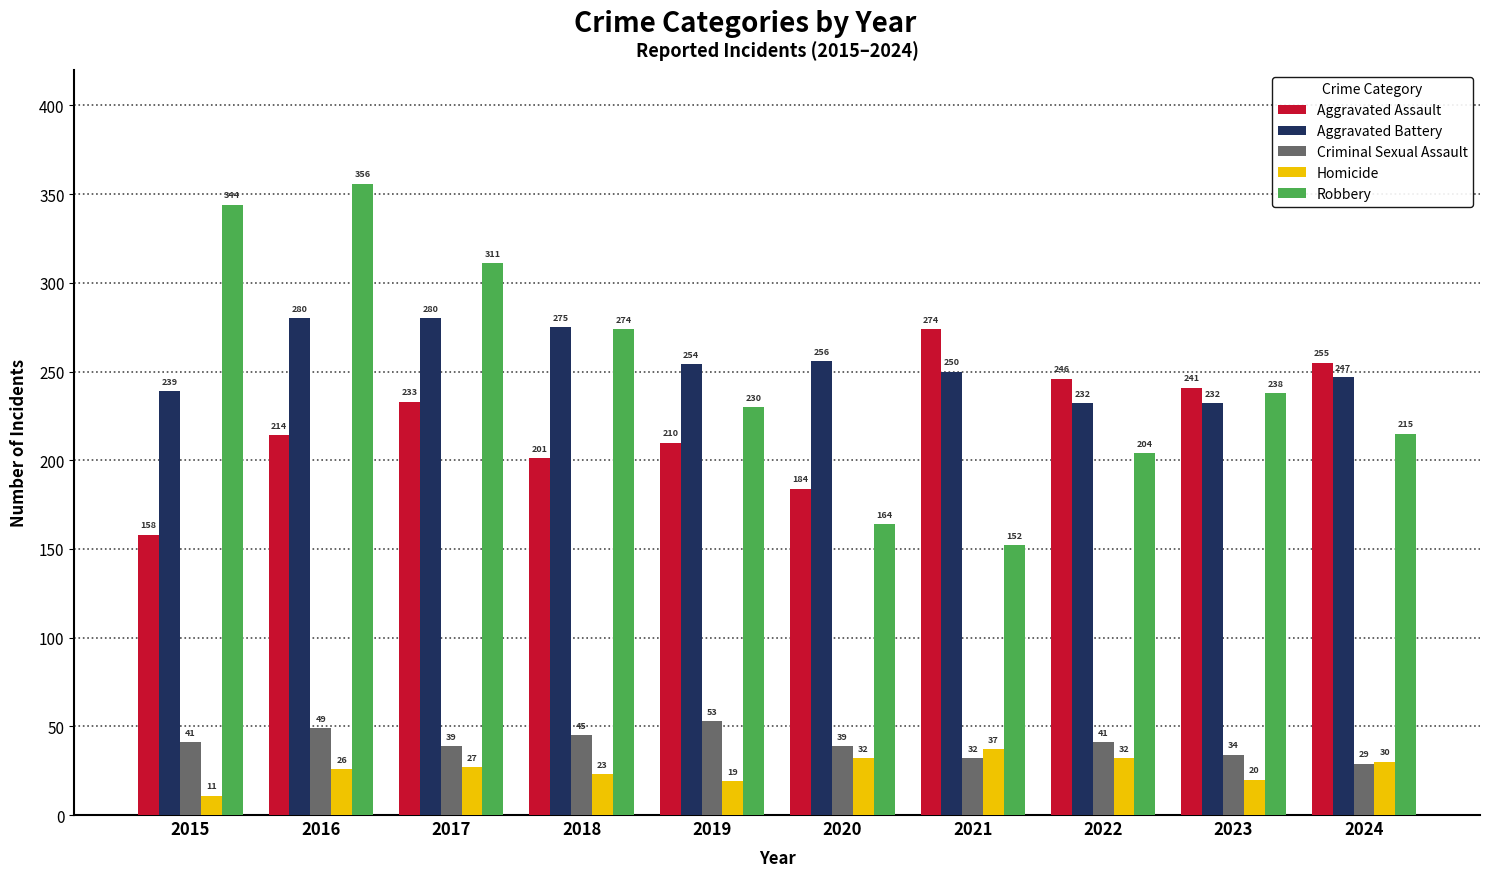

At how many categories does at least one series exceed 110?

10